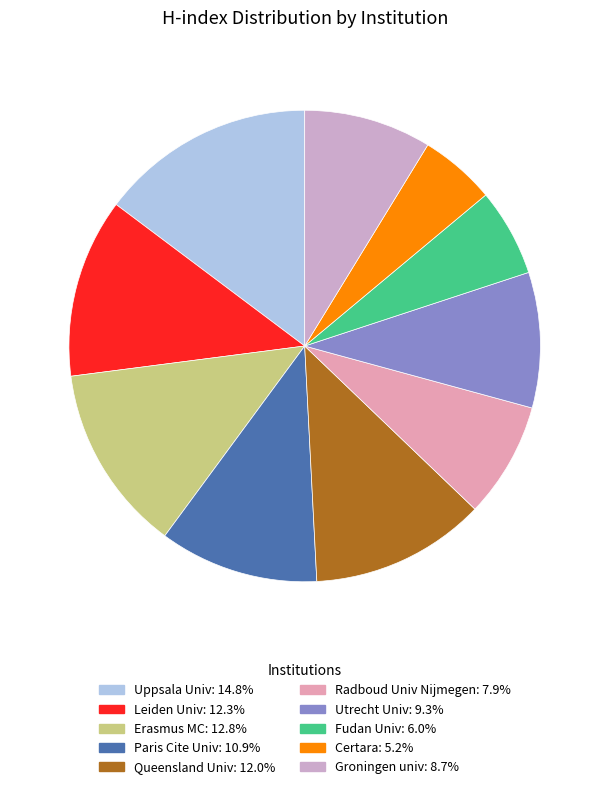

The Leiden Univ slice represents 12% of the pie. True or false?

True